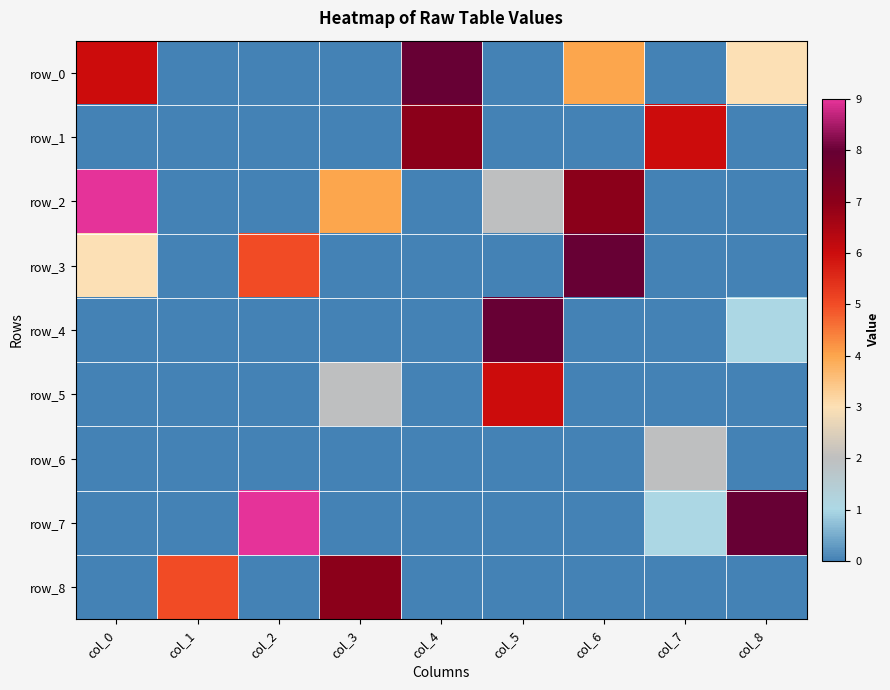

At which label does row_5 reach its minimum?

col_0